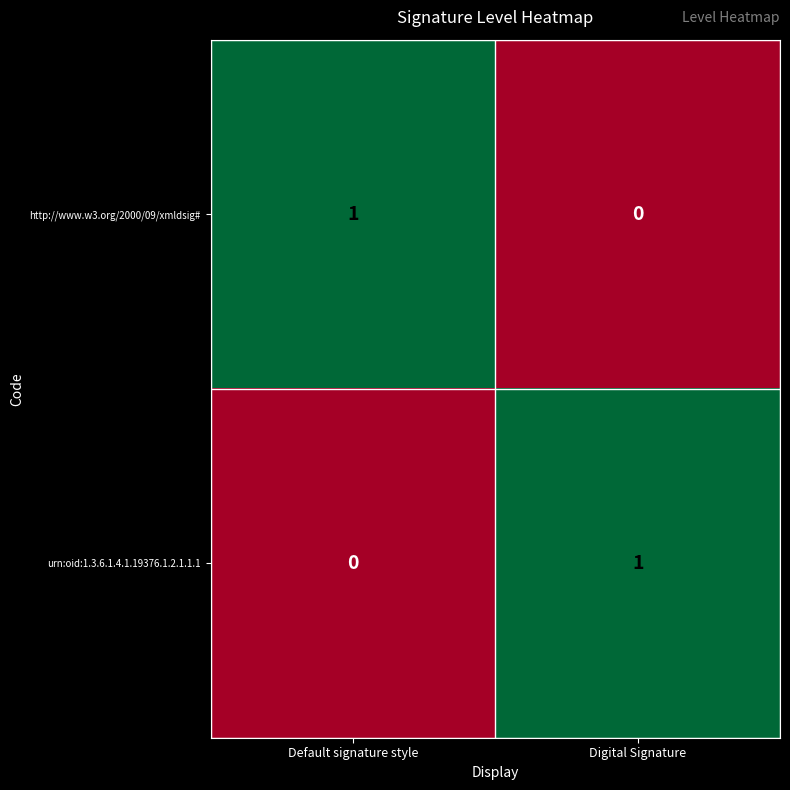

Is the value of http://www.w3.org/2000/09/xmldsig# at Default signature style greater than the value of urn:oid:1.3.6.1.4.1.19376.1.2.1.1.1 at Default signature style?

Yes